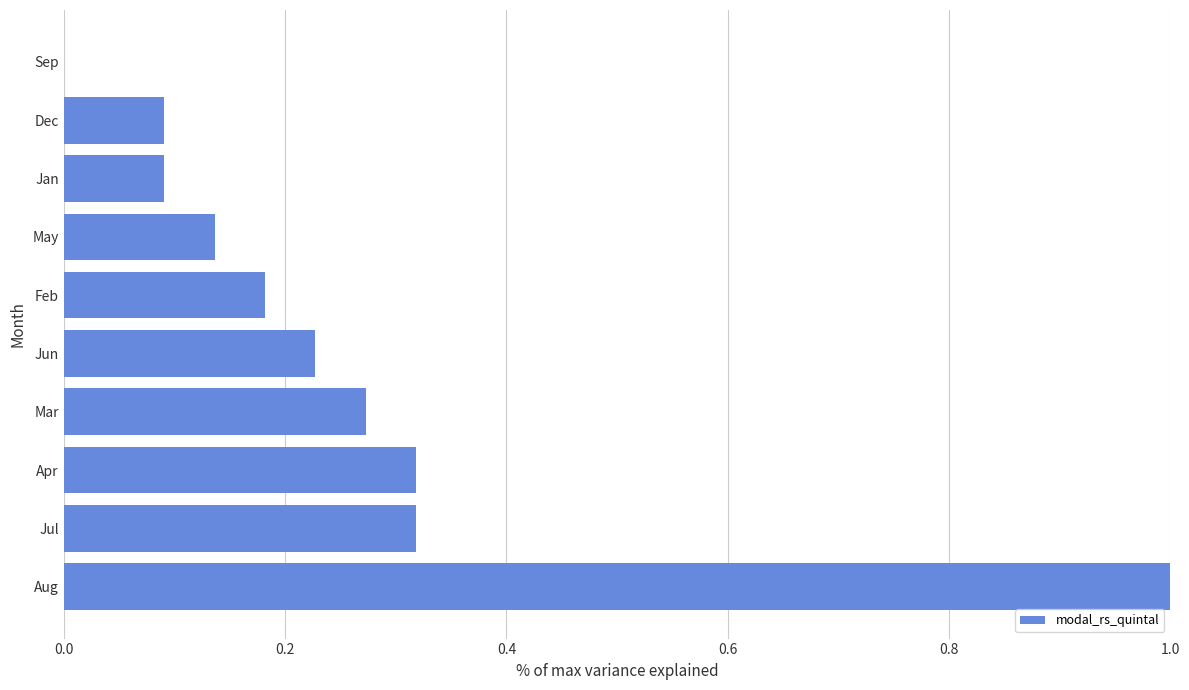

Is it true that the value at Dec is 0.0?

False